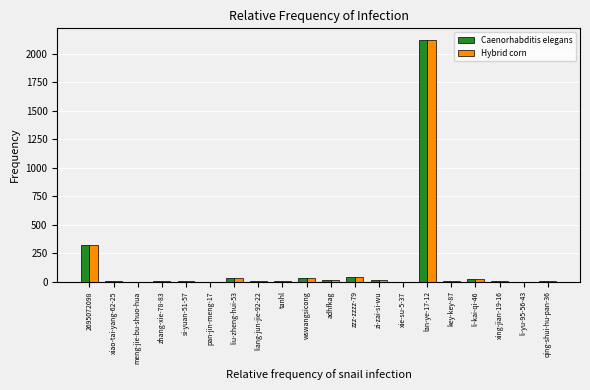

At which label does Hybrid corn first exceed 7?

2695072098